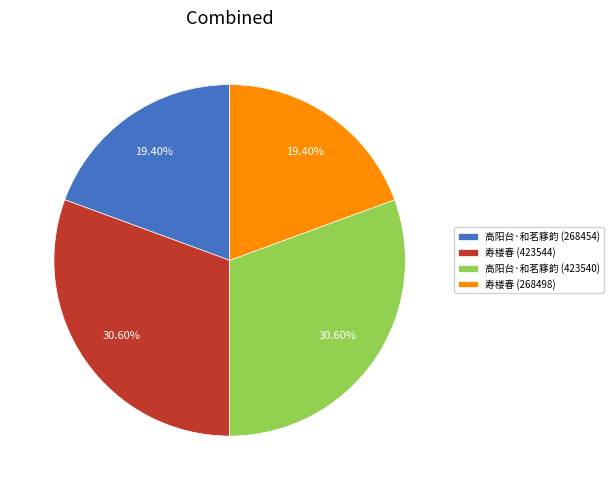

What is the ratio of the value at 高阳台·和茗簃韵 (268454) to the value at 寿楼春 (423544)?

0.6